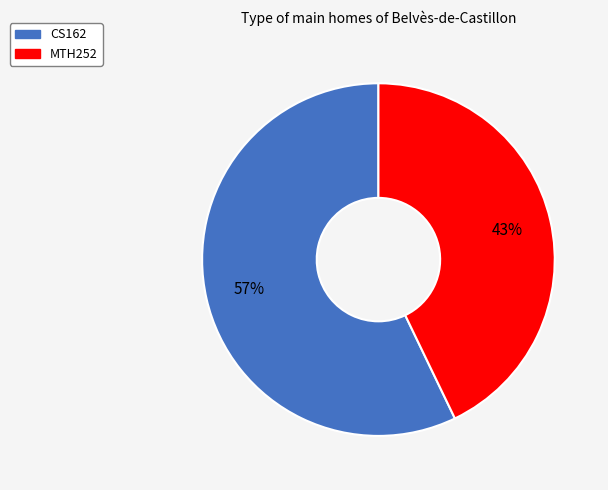

To the nearest percent, what percentage of the pie is CS162?

57%